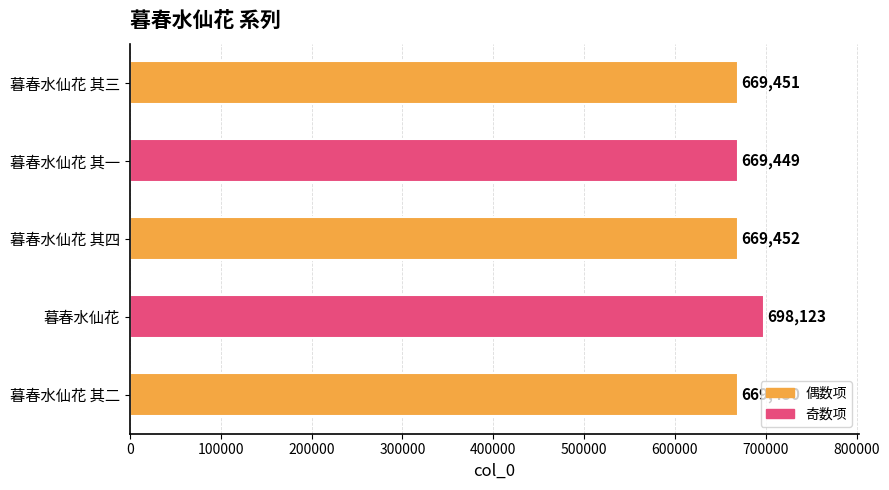

List the labels in order of value, smallest first.

暮春水仙花 其一, 暮春水仙花 其二, 暮春水仙花 其三, 暮春水仙花 其四, 暮春水仙花